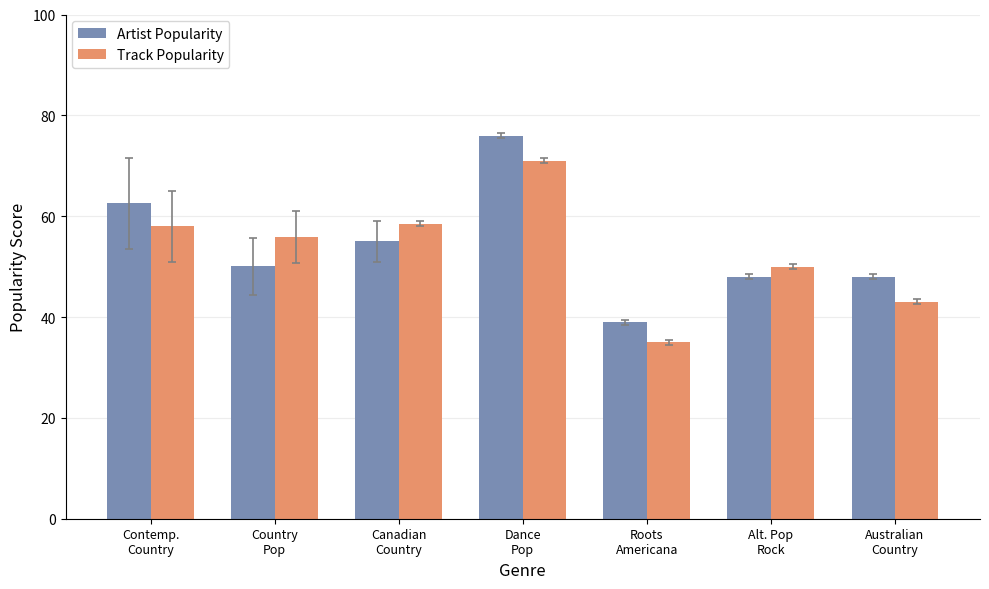

How many categories are shown in the chart?

7